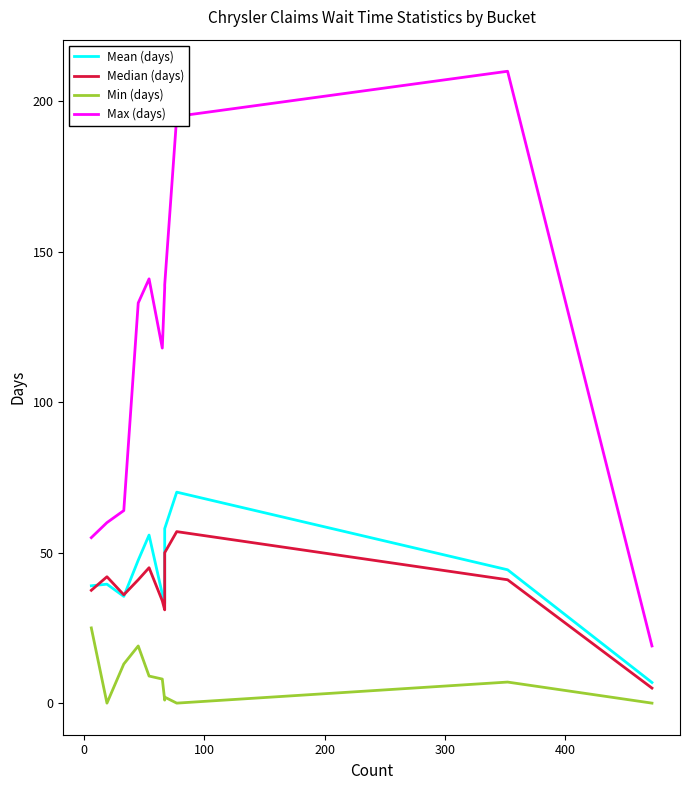

In Min (days), how many points are lower than both neighbors (excluding endpoints)?

3